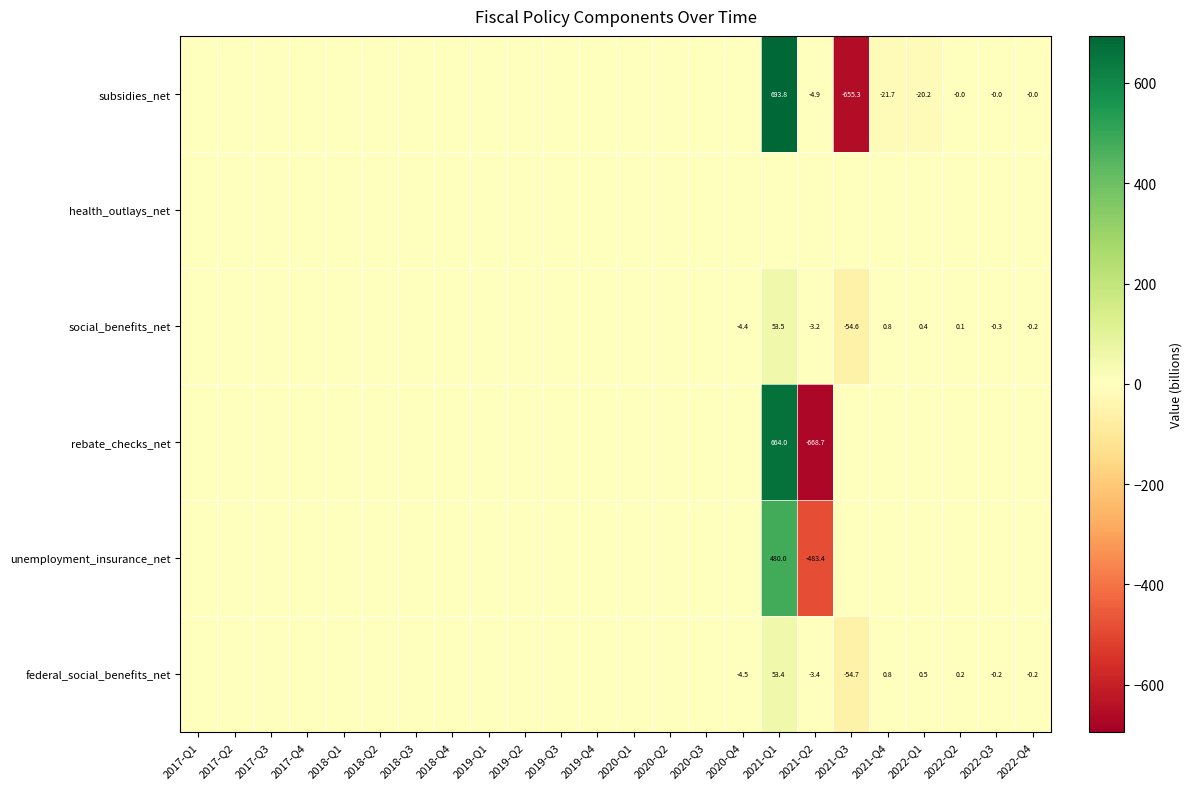

True or false: subsidies_net has a value of 1071.4 at 2021-Q1.

False